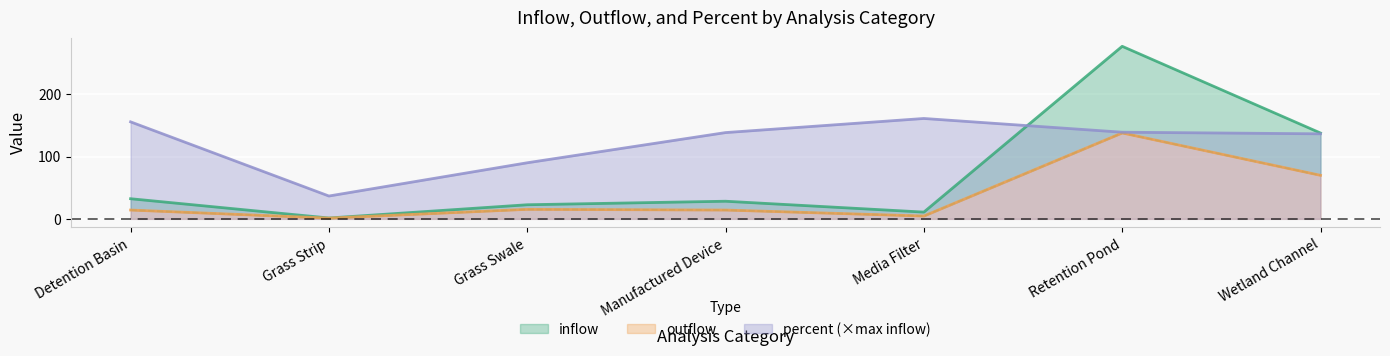

Reading left to right, what are all the values shown in this chart?

inflow: Detention Basin=32.3	Grass Strip=1.4	Grass Swale=22.7	Manufactured Device=28.3	Media Filter=10.9	Retention Pond=277.2	Wetland Channel=137.9
outflow: Detention Basin=14.2	Grass Strip=1.2	Grass Swale=15.3	Manufactured Device=14.2	Media Filter=4.5	Retention Pond=138.0	Wetland Channel=69.9
percent: Detention Basin=155.8	Grass Strip=36.7	Grass Swale=90.1	Manufactured Device=138.6	Media Filter=161.3	Retention Pond=139.2	Wetland Channel=136.6